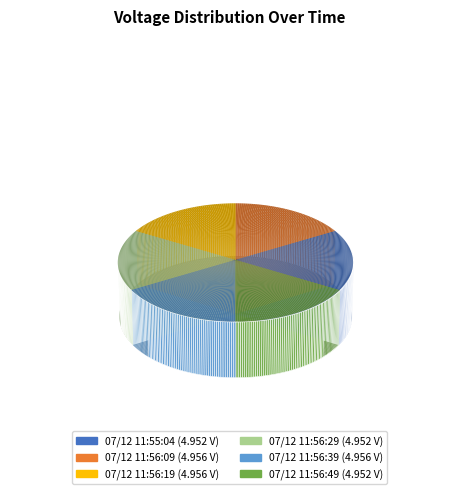

What is the largest slice in the pie chart?

07/12 11:56:09